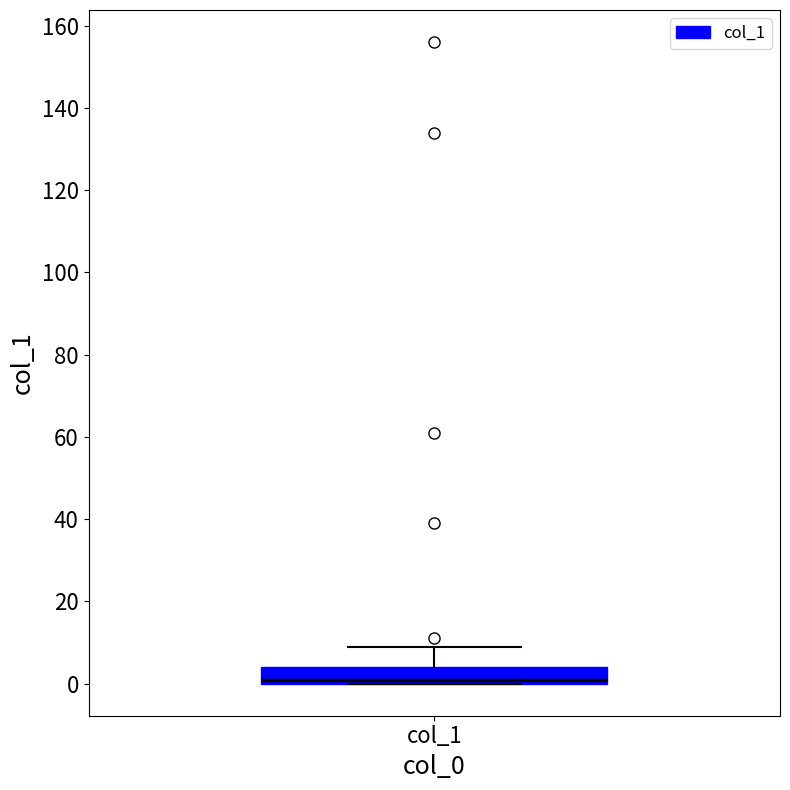

Transcribe this box plot: give where the median line is, the range the box spans, and where the two whiskers end, as read against the y-axis. The values are not printed on the chart, so give them approximately, as read against the axis.

median 2, box 0 to 4, whiskers 0 to 10